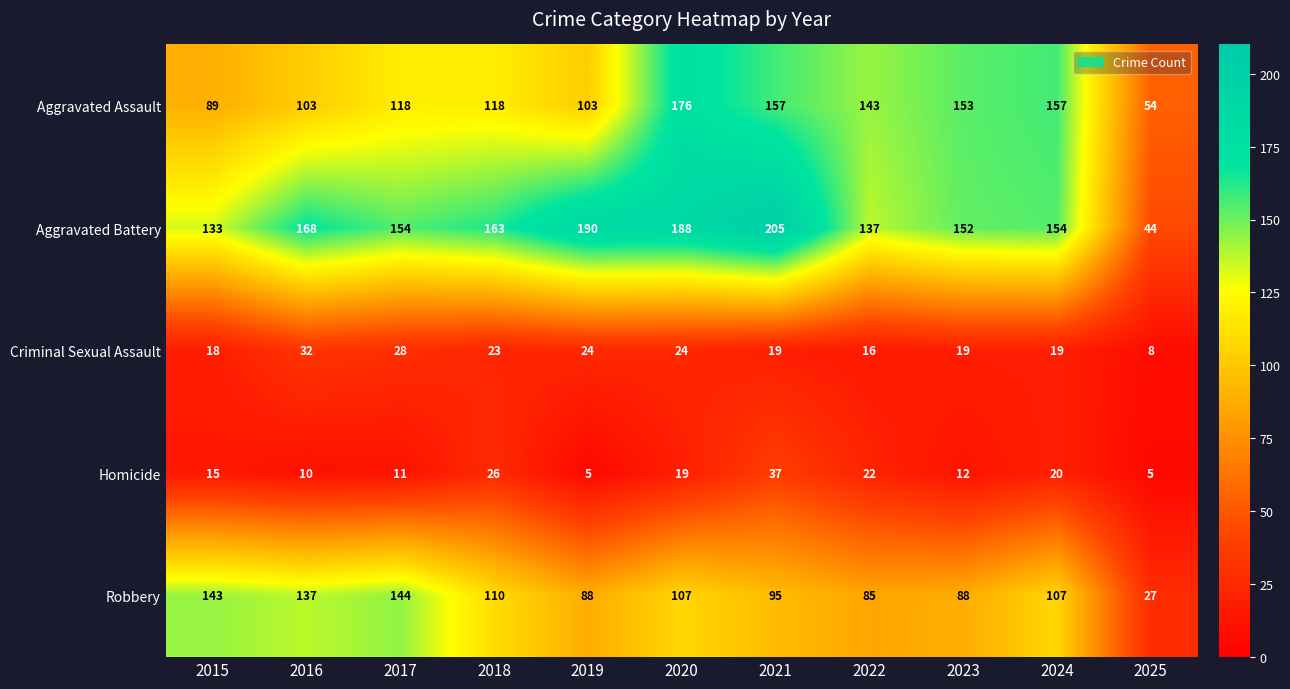

The value of Aggravated Battery at 2022 is 74. True or false?

False